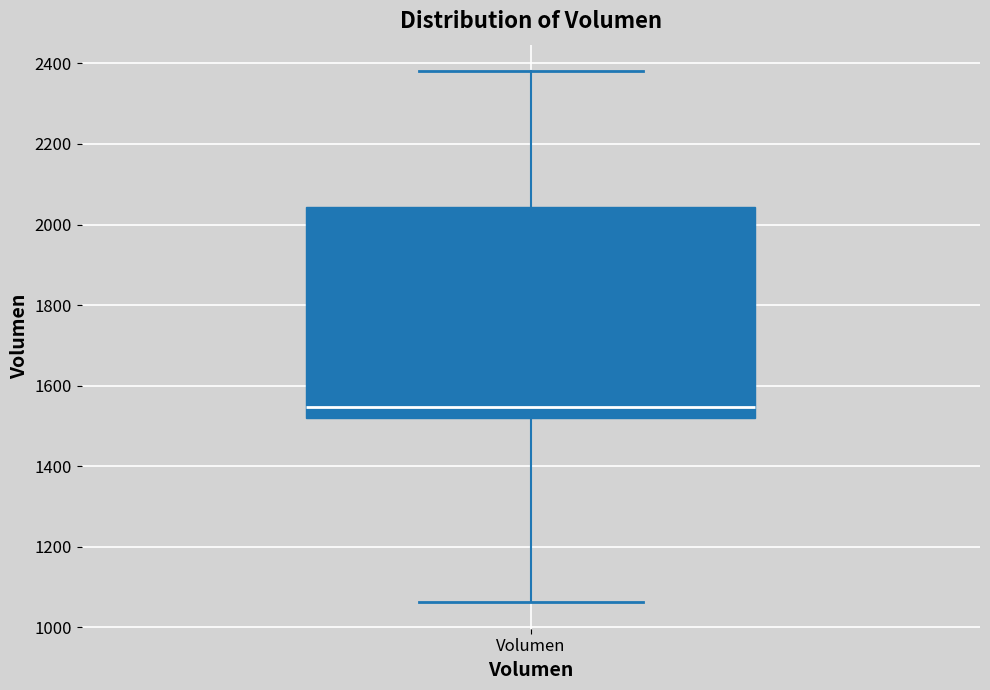

Read this box plot against the y-axis: the position of the median line, the range covered by the box, and the ends of both whiskers. The values are not printed on the chart, so give them approximately, as read against the axis.

median 1540, box 1520 to 2040, whiskers 1060 to 2380